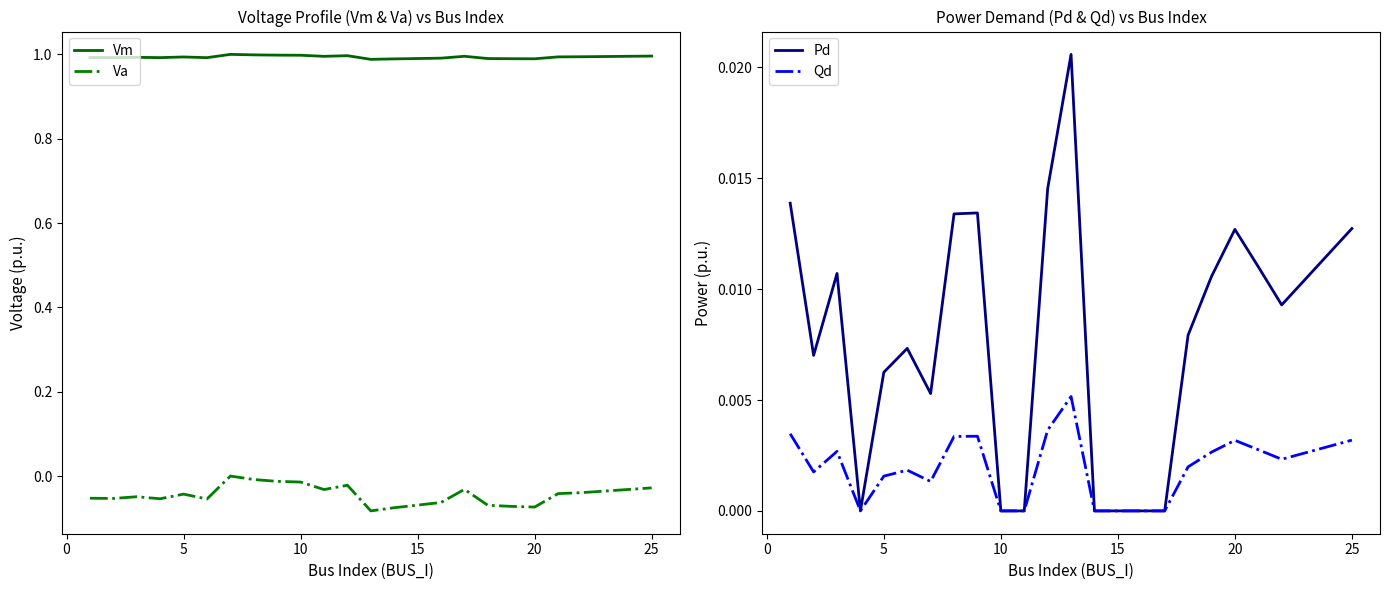

Reading left to right, what are all the values shown in this chart?

Vm: 1.0	1.0	1.0	1.0	1.0	1.0	1.0	1.0	1.0	1.0	1.0	1.0	1.0	1.0	1.0	1.0	1.0	1.0	1.0	1.0	1.0	1.0
Va: -0.1	-0.1	-0.0	-0.1	-0.0	-0.1	0.0	-0.0	-0.0	-0.0	-0.0	-0.0	-0.1	-0.1	-0.1	-0.0	-0.1	-0.1	-0.1	-0.0	-0.0	-0.0
Pd: 0.0	0.0	0.0	0.0	0.0	0.0	0.0	0.0	0.0	0.0	0.0	0.0	0.0	0.0	0.0	0.0	0.0	0.0	0.0	0.0	0.0	0.0
Qd: 0.0	0.0	0.0	0.0	0.0	0.0	0.0	0.0	0.0	0.0	0.0	0.0	0.0	0.0	0.0	0.0	0.0	0.0	0.0	0.0	0.0	0.0